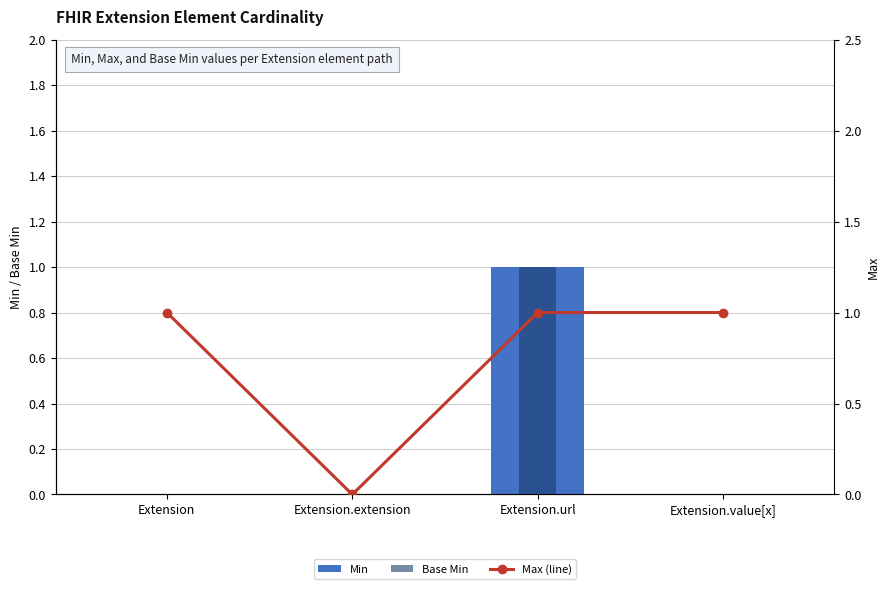

Reading right to left, what are all the values shown in this chart?

Min: Extension.value[x]=0	Extension.url=1	Extension.extension=0	Extension=0
Base Min: Extension.value[x]=0	Extension.url=1	Extension.extension=0	Extension=0
Max (line): Extension.value[x]=1	Extension.url=1	Extension.extension=0	Extension=1